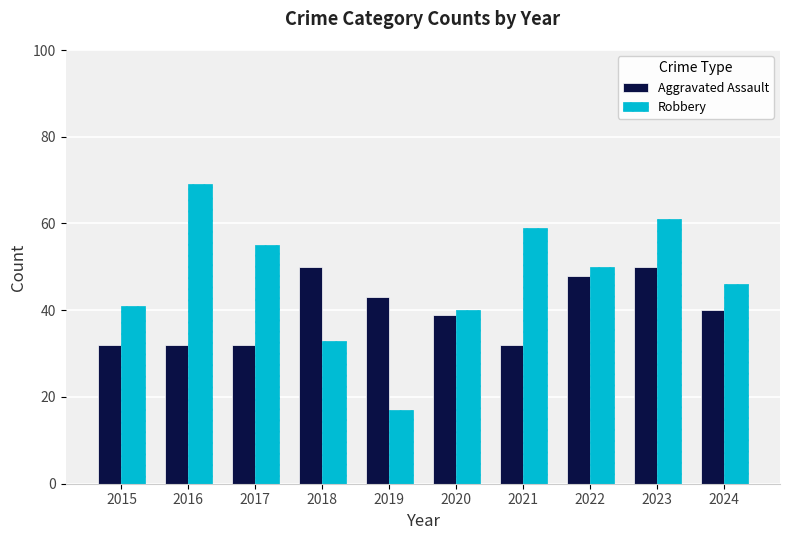

Which series changed the most between 2016 and 2023?

Aggravated Assault